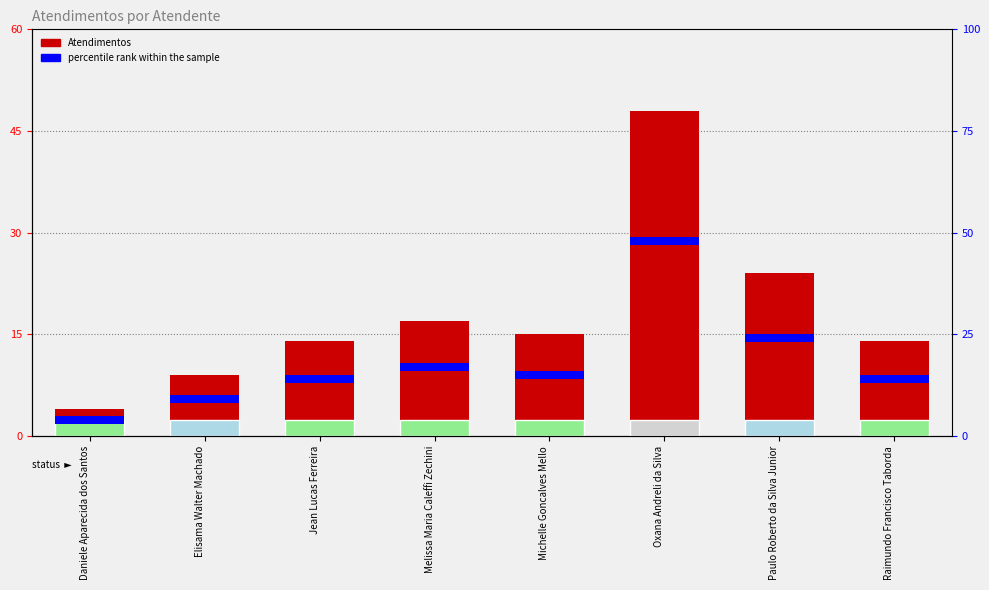

What is the greatest value displayed?

48